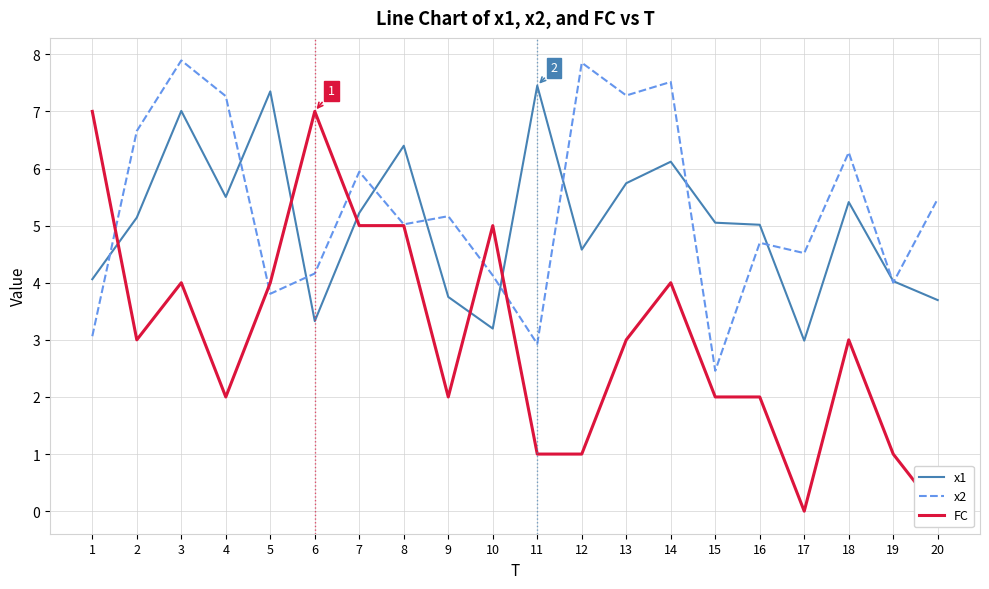

What is the sum of all x2 values?

106.1